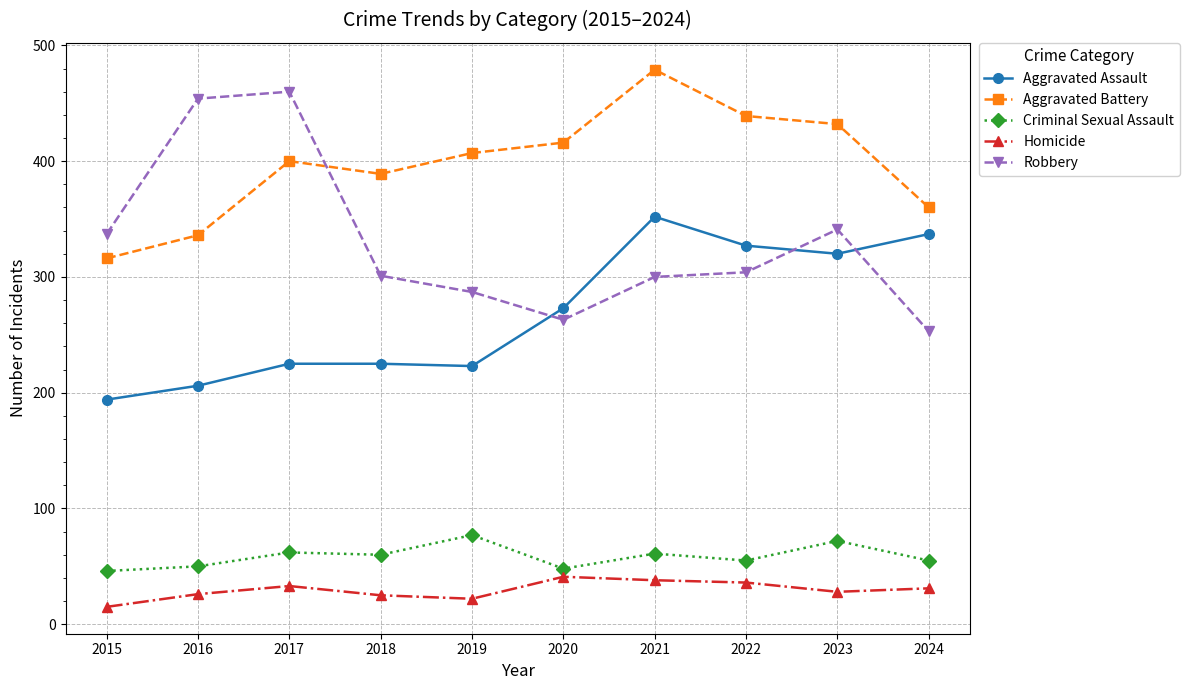

What is the maximum value shown in the chart?

479